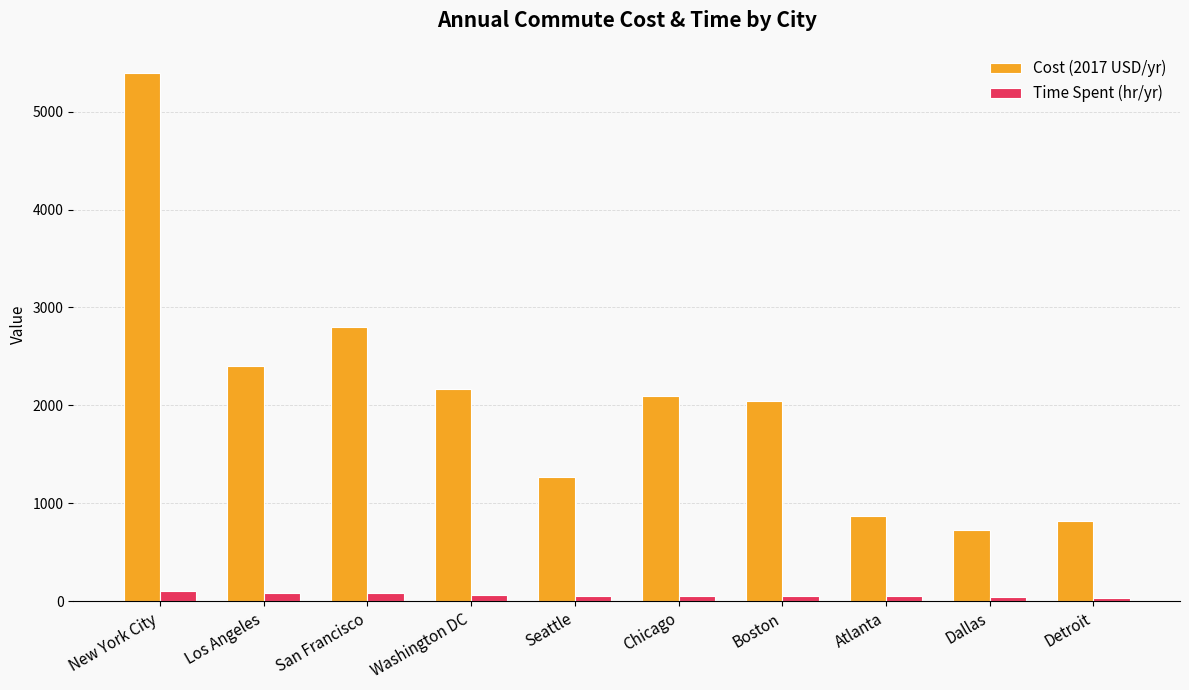

What is the total value across all series at Detroit?

850